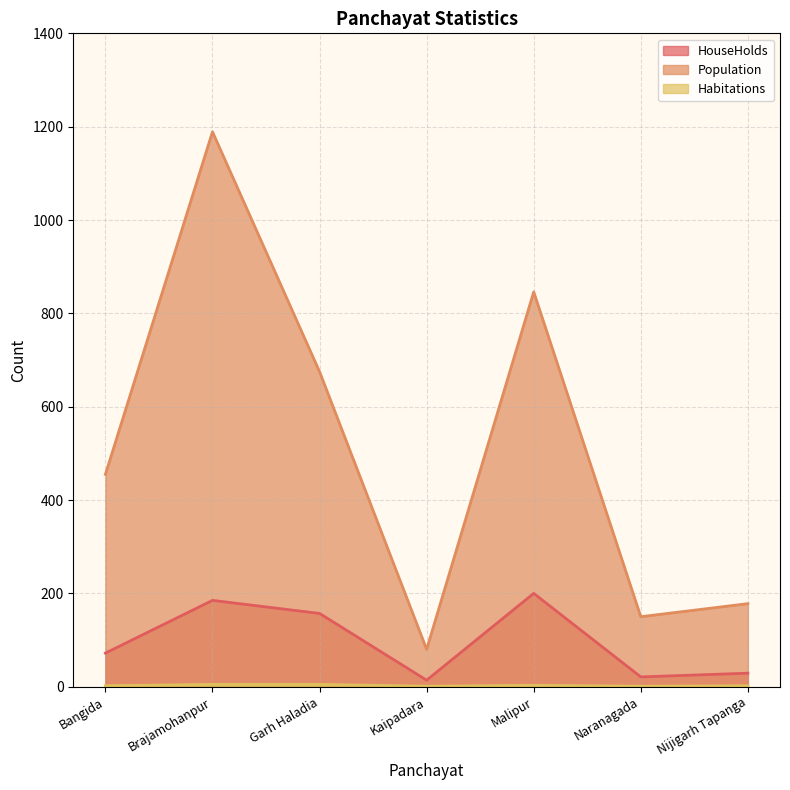

Does the chart display data point markers on the line(s)?

No